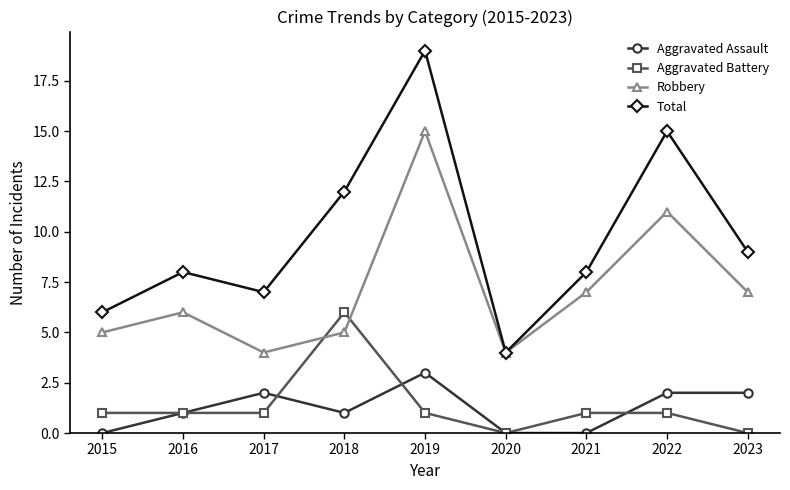

How many series are shown in this chart?

4